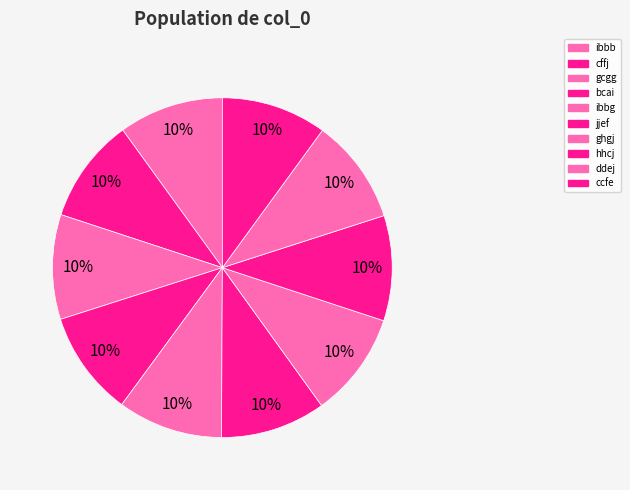

How many segments does this pie chart have?

10